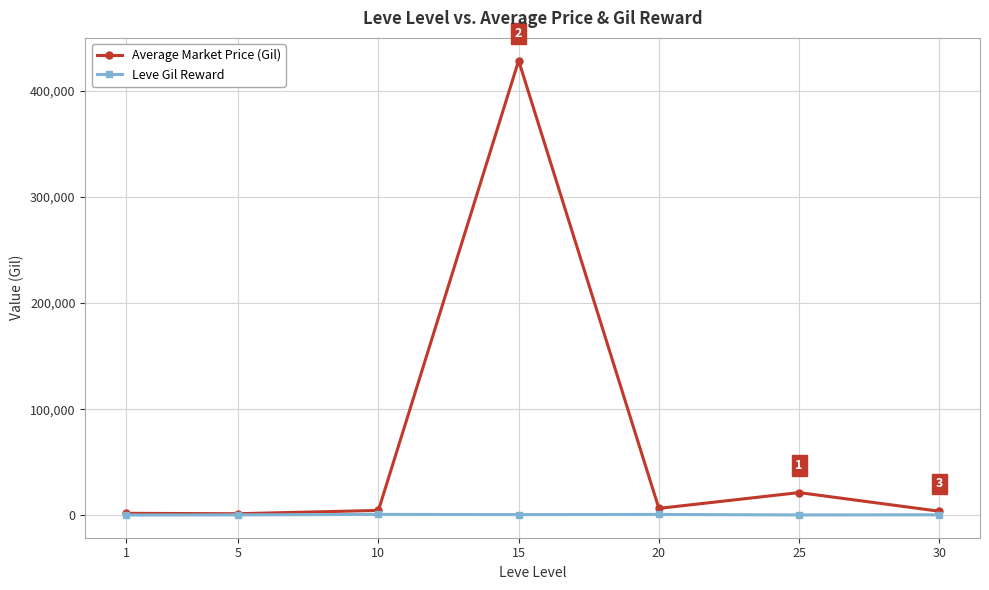

Count the number of data series in this chart.

2